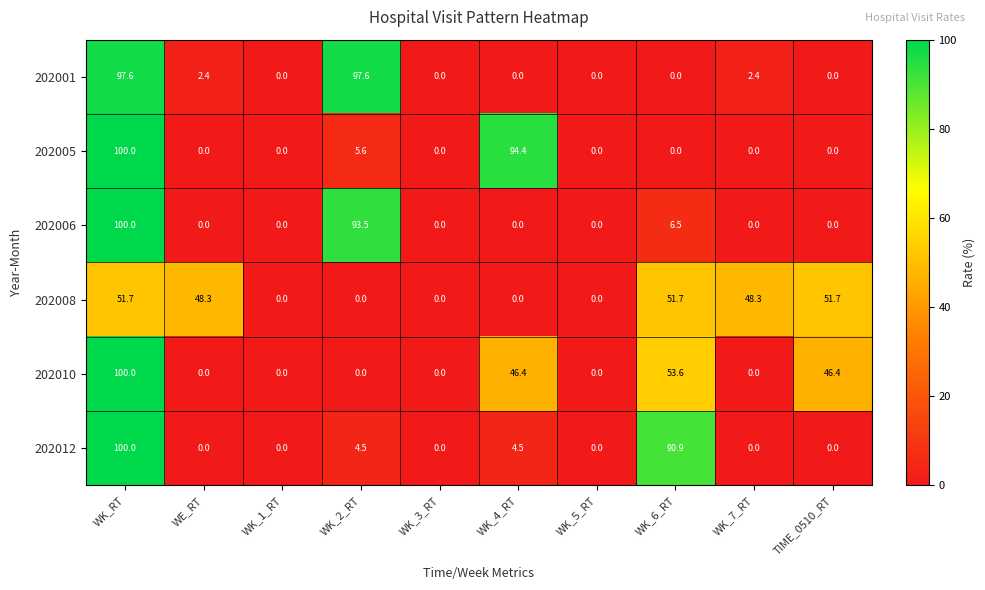

Count the number of data series in this chart.

6